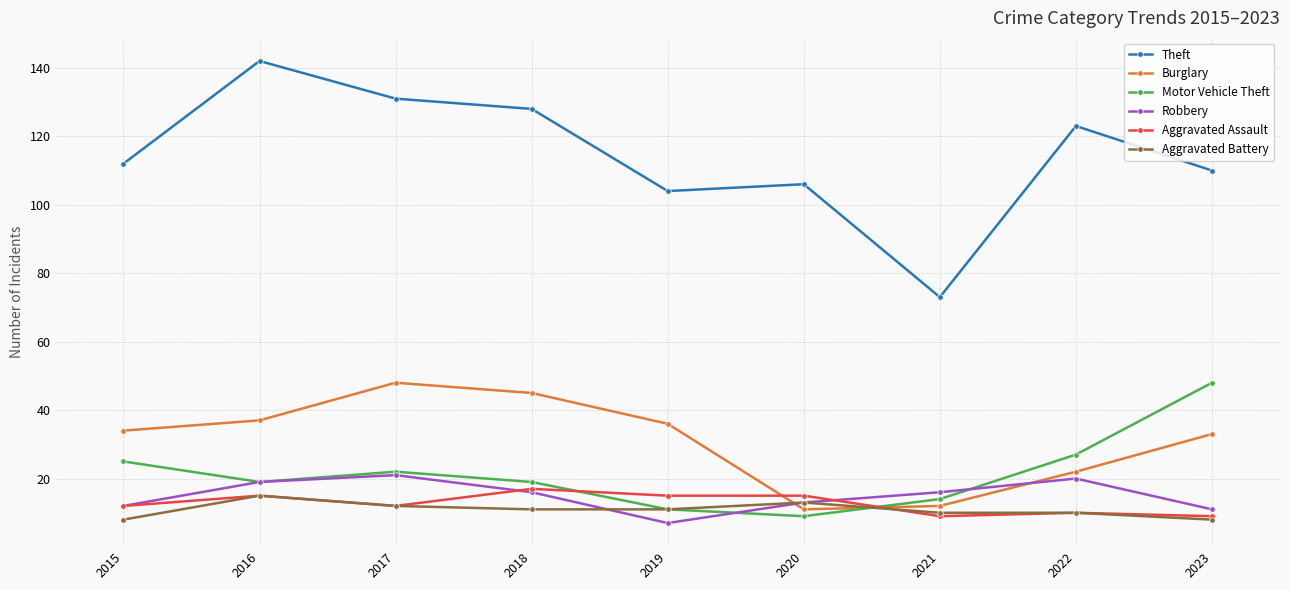

True or false: Aggravated Battery has a value of 10 at 2021.

True